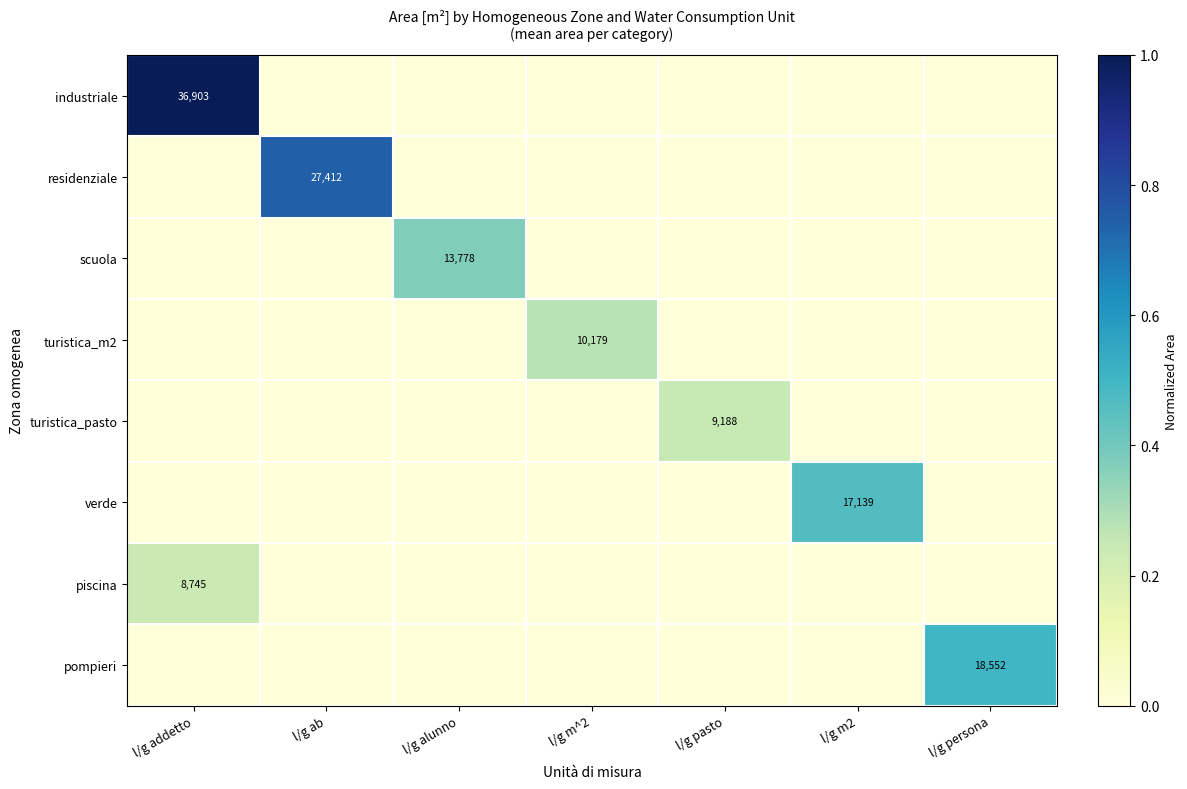

List the series in order of their peak value, highest first.

industriale, residenziale, pompieri, verde, scuola, turistica_m2, turistica_pasto, piscina